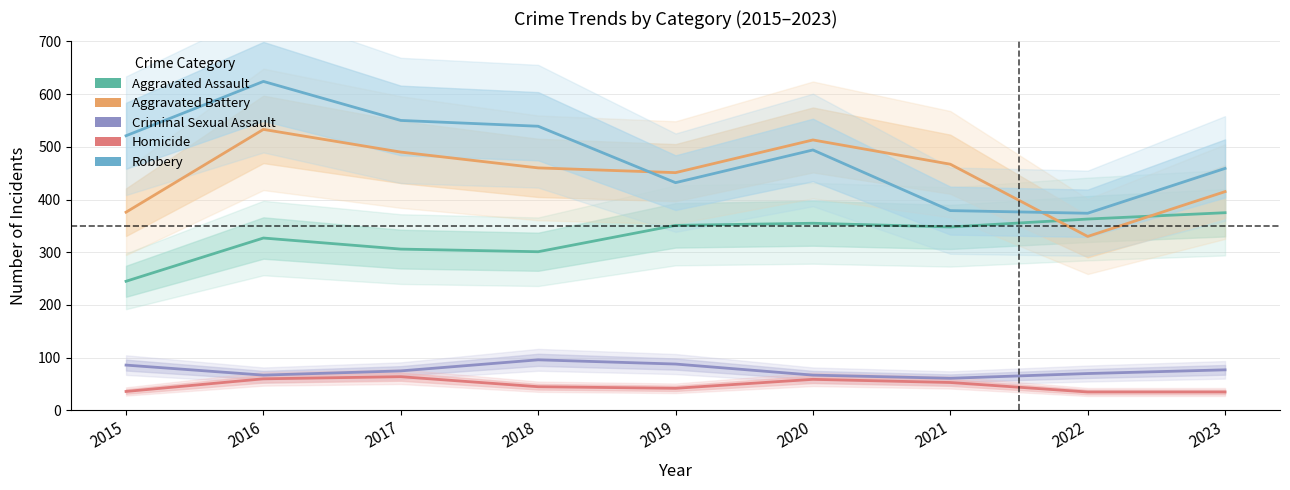

At which category does Criminal Sexual Assault reach its first local peak?

2018